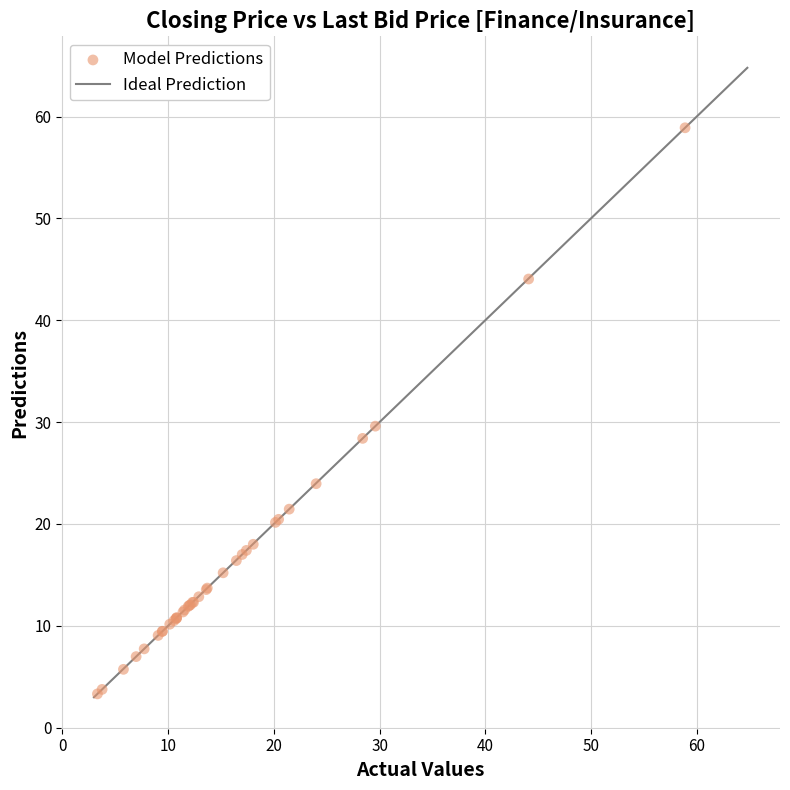

What Y value in the scatter plot is closest to 31?

29.6